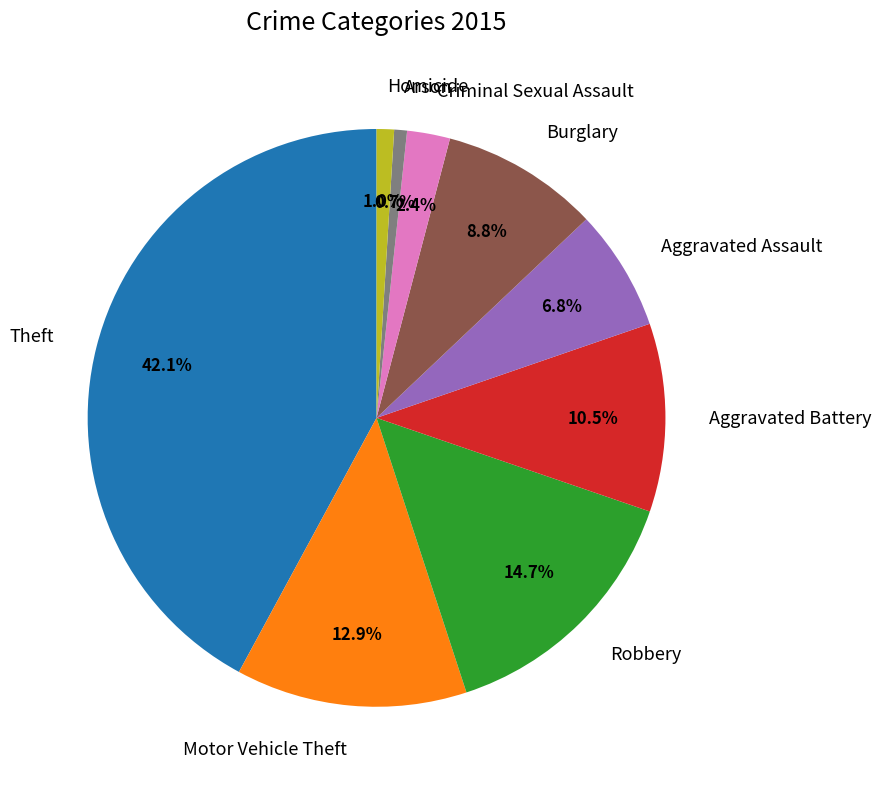

To the nearest percent, what percentage of the pie is Criminal Sexual Assault?

2%